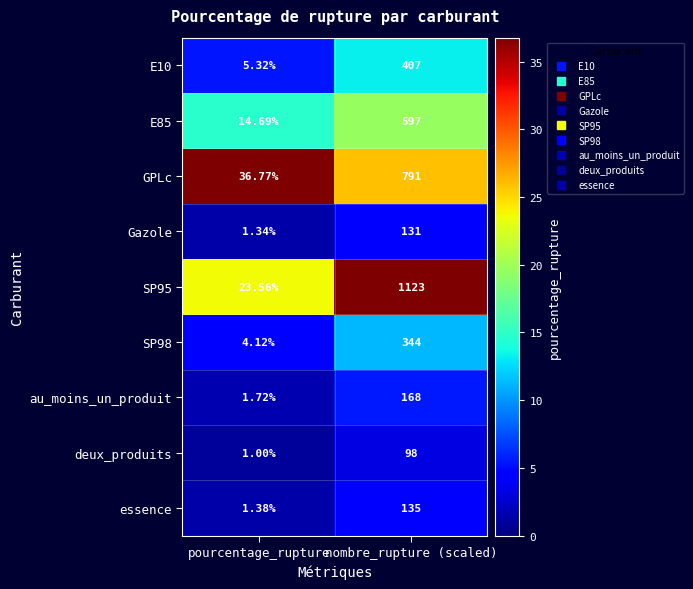

At which label does GPLc reach its peak?

nombre_rupture (scaled)